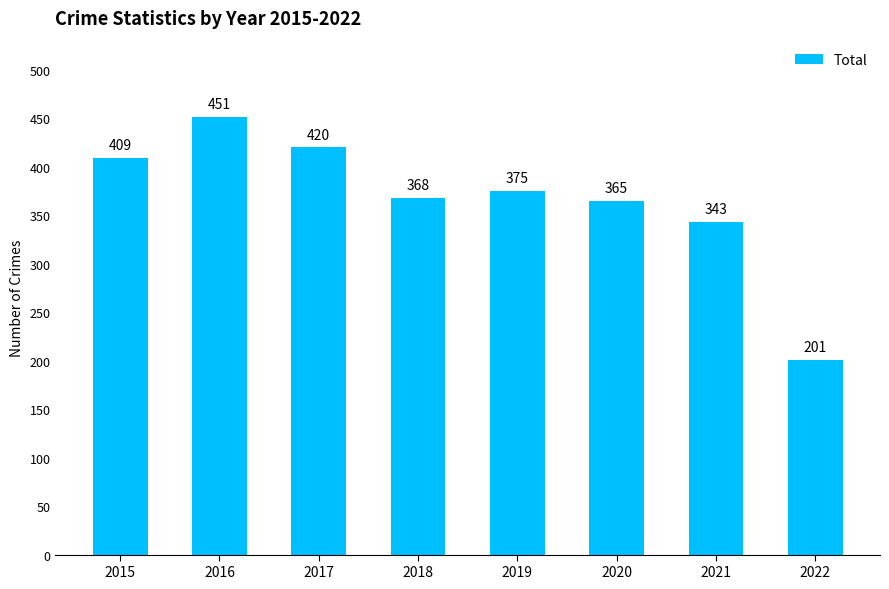

What is the change in value from 2020 to 2021?

-22